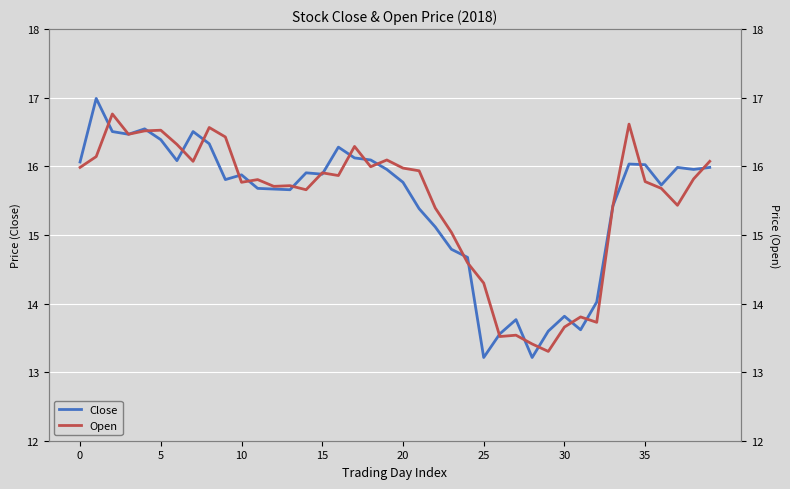

Which series has the largest total across all categories?

Open